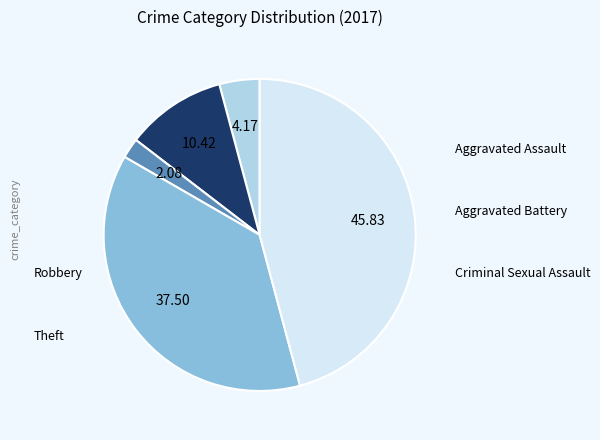

Is there any slice that represents more than half of the pie?

No